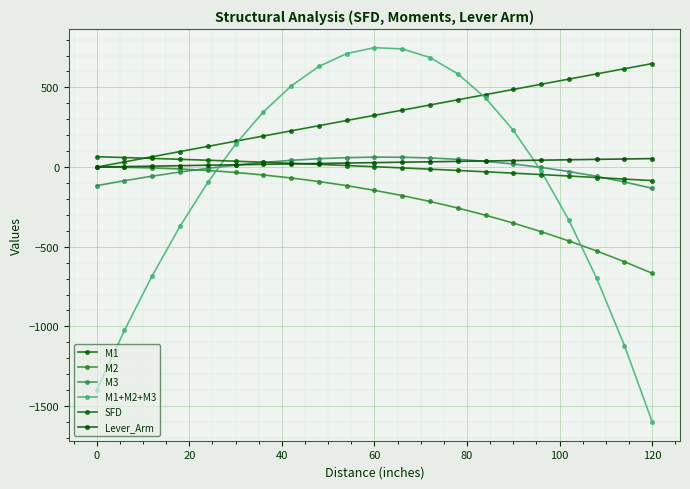

How many data points in M2 are above -145?

10